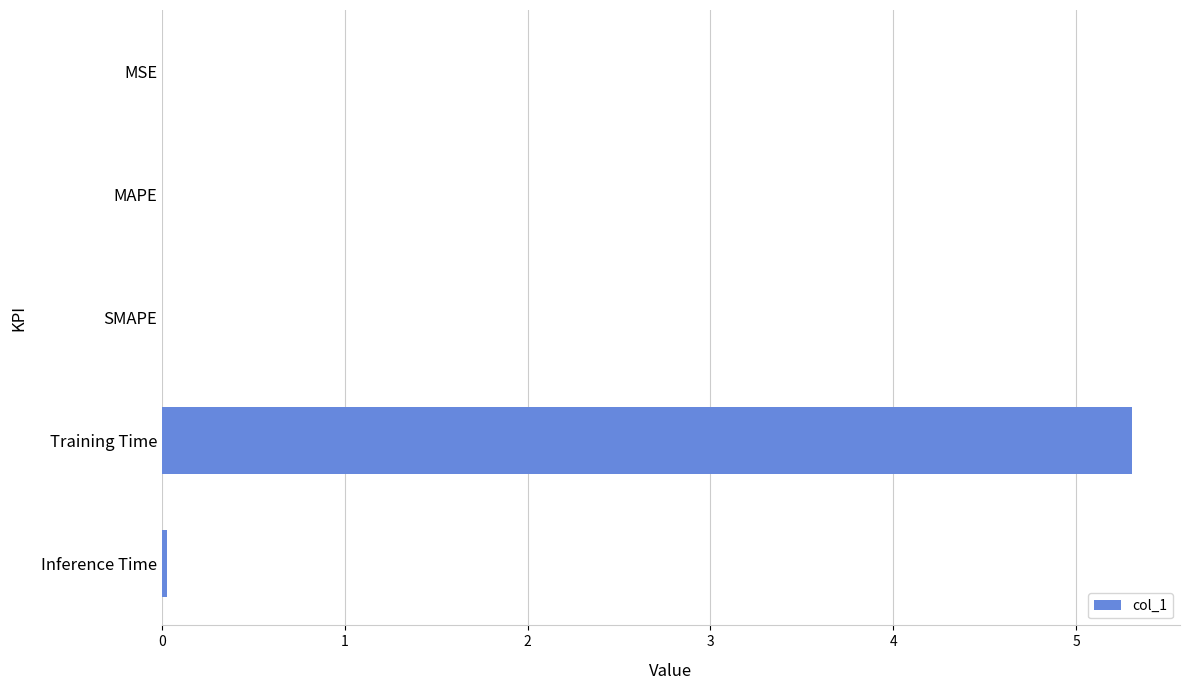

Between SMAPE and Training Time, which is larger?

Training Time